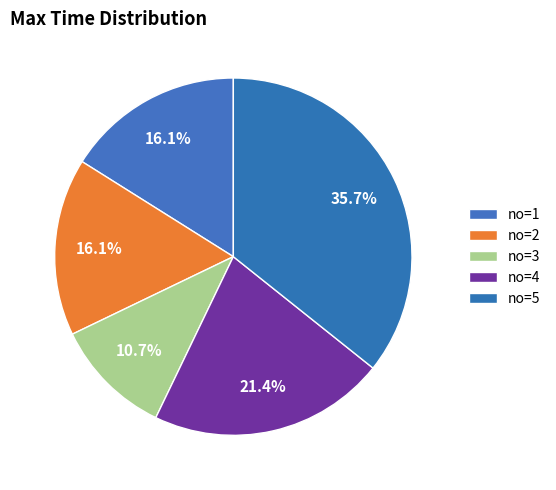

How many segments does this pie chart have?

5